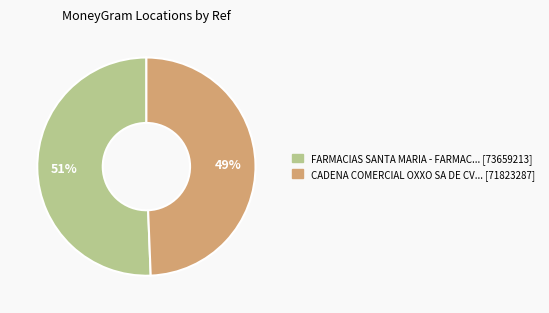

To the nearest percent, what is the average slice percentage?

50%